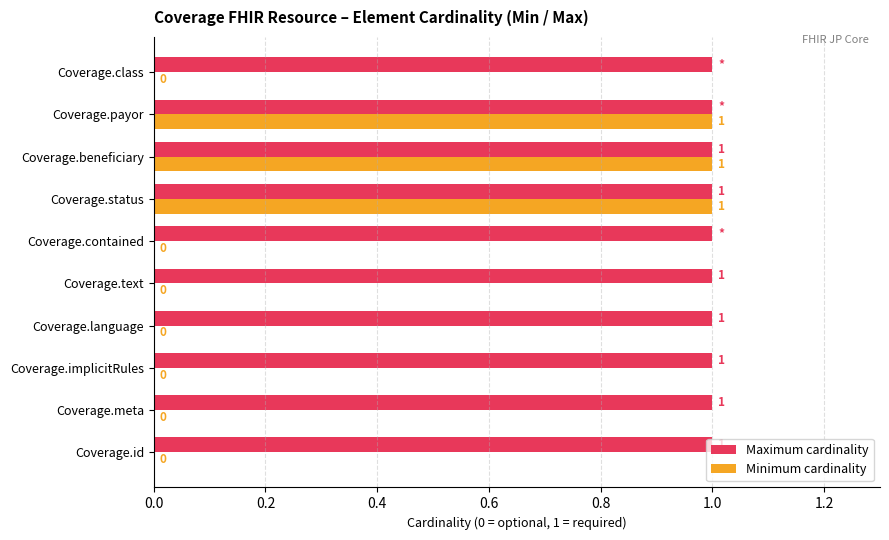

What is the sum of all Maximum cardinality values?

10